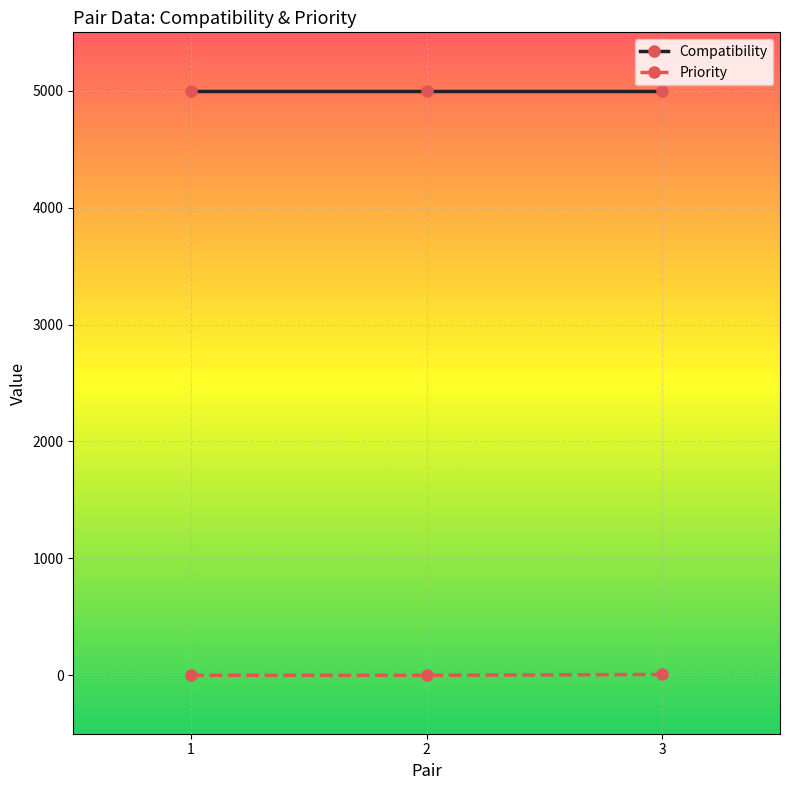

Does the chart have visible grid lines?

Yes